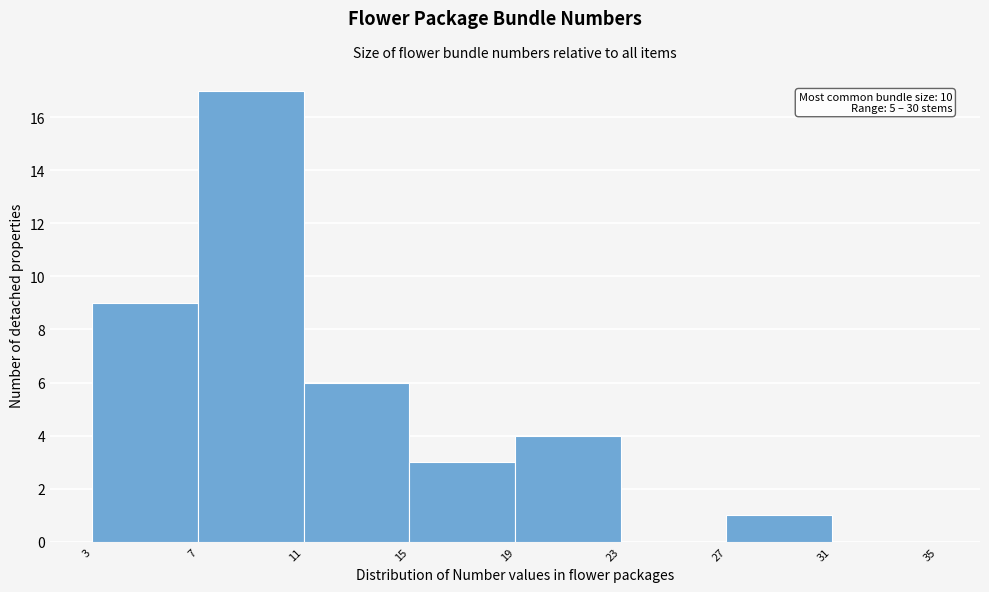

Which range on the x-axis has the tallest bar?

7 to 11